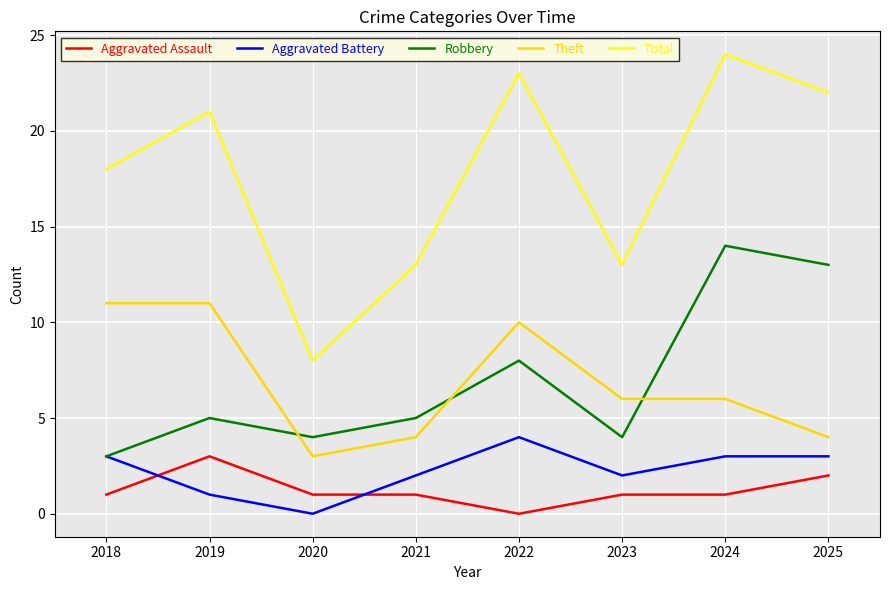

True or false: Theft and Aggravated Battery cross at least once.

False